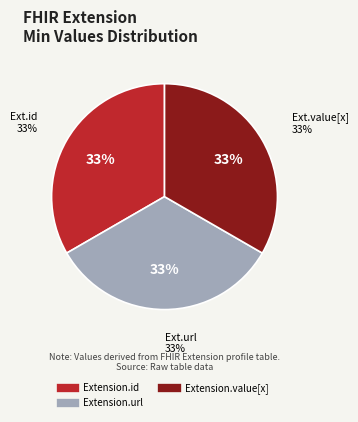

What is the largest slice in the pie chart?

Extension.id